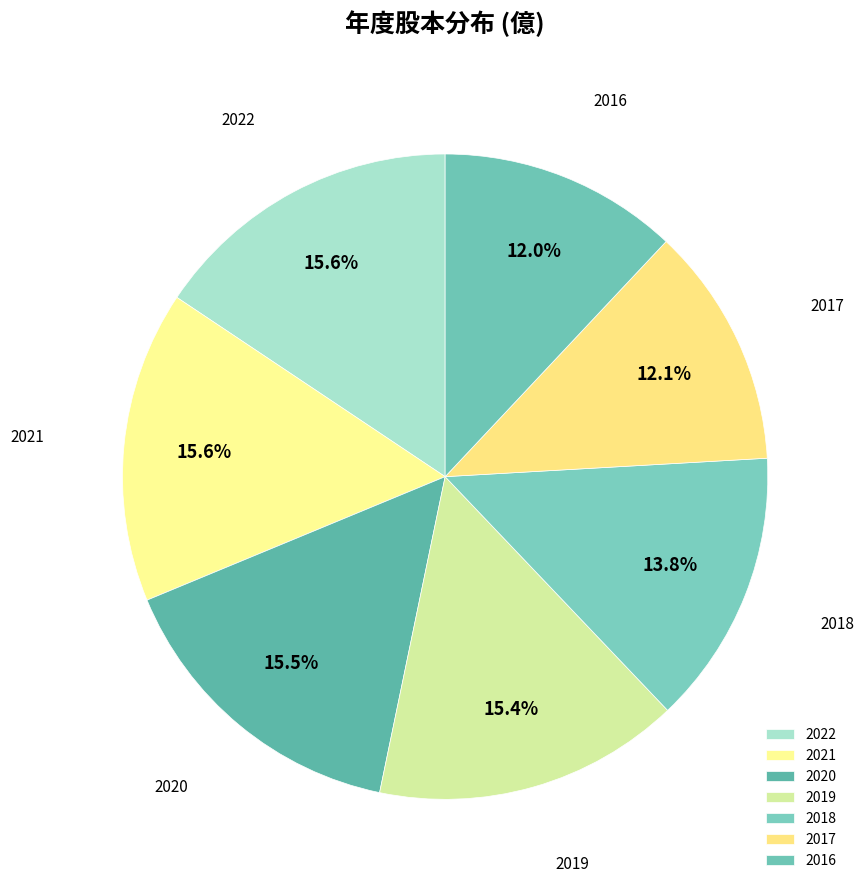

Do 2021 and 2020 together represent more than half of the pie?

No